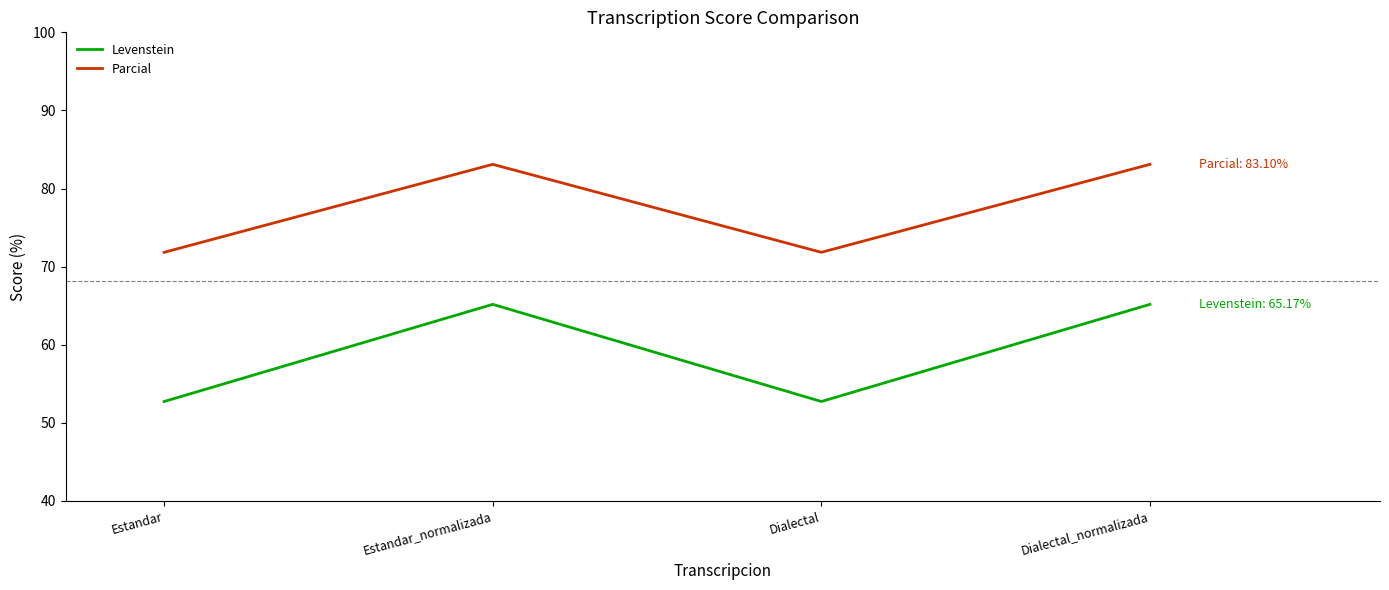

The value of Levenstein at Estandar_normalizada is 65.2. True or false?

True